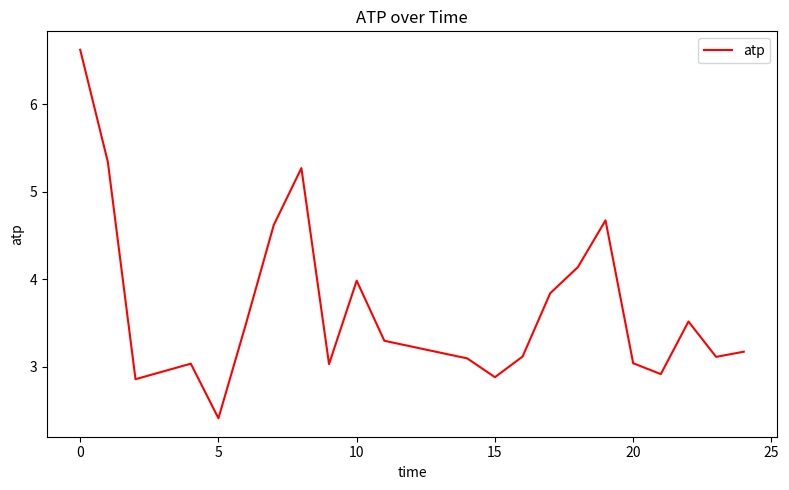

What is the minimum value shown in the chart?

2.4